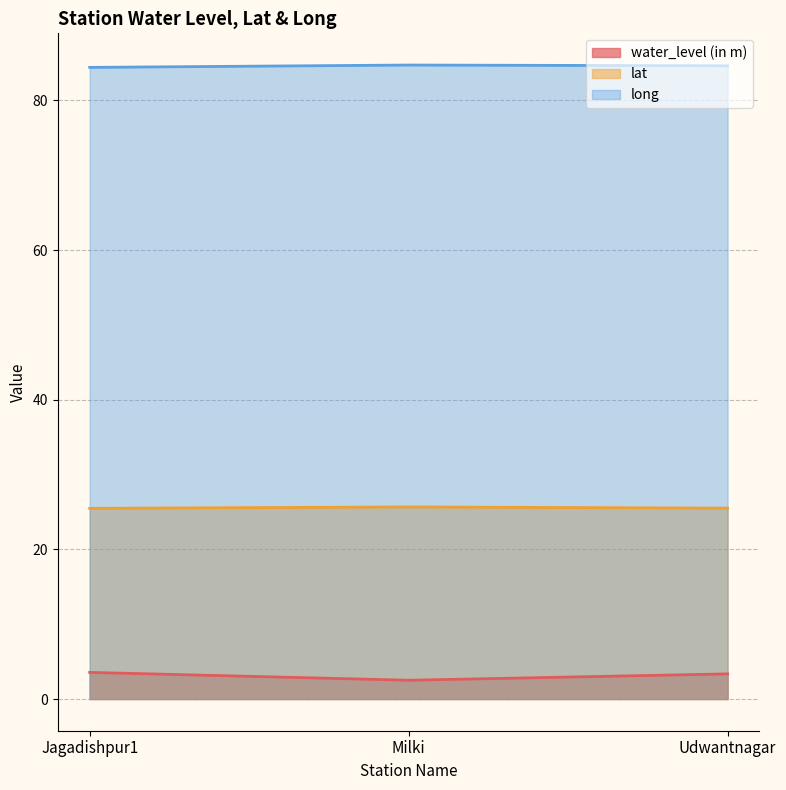

Is it true that long equals 84.7 at Milki?

True